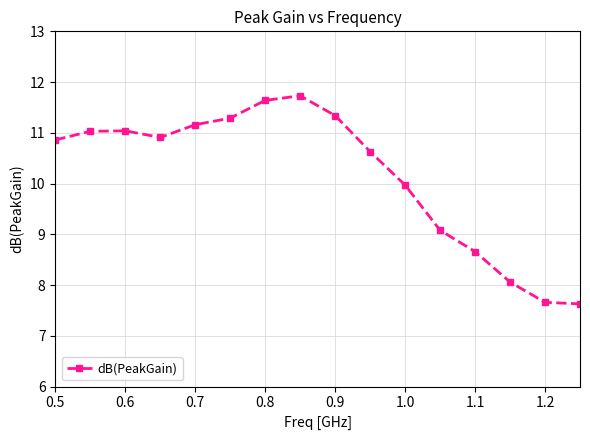

What is the value of the 13th point from the left?

8.7